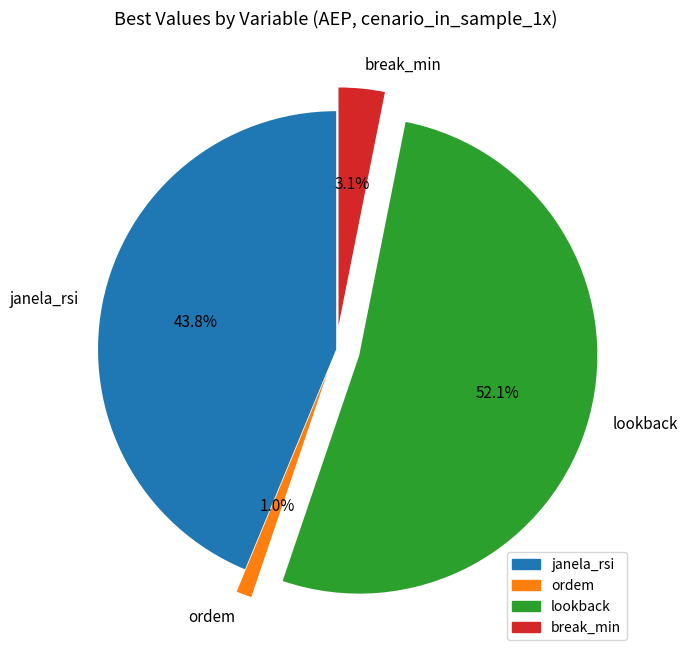

To the nearest percent, what is the difference between the ordem and lookback slice percentages?

51%